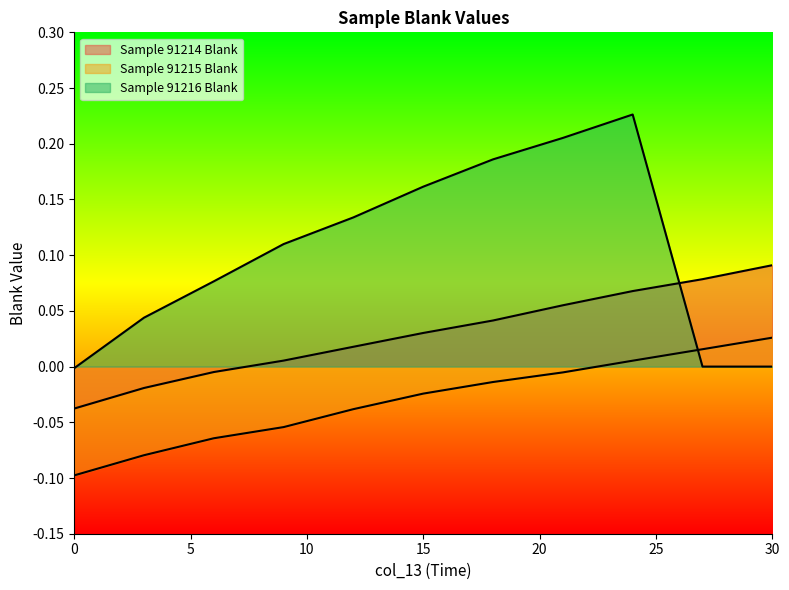

What is the smallest value displayed?

-0.1